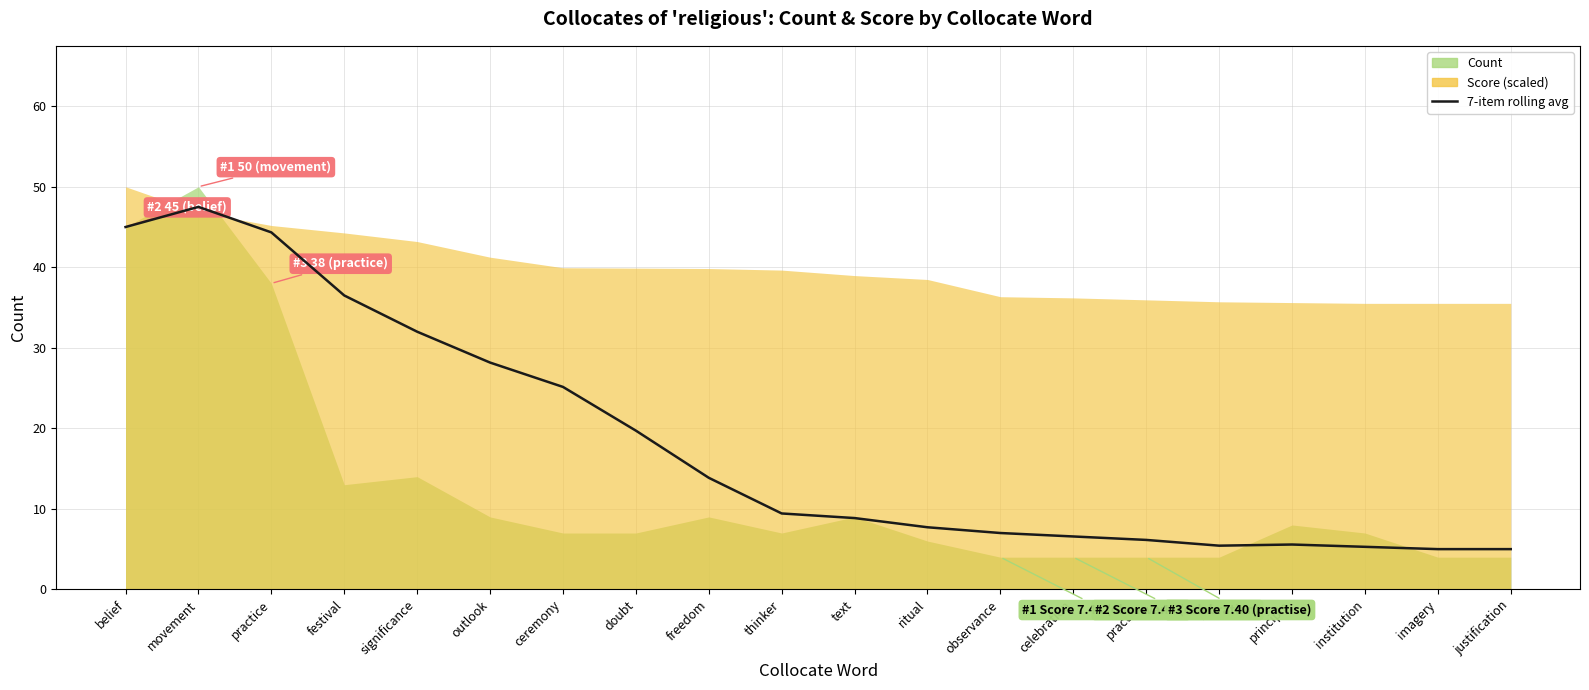

What is the change in value from ceremony to imagery?

-20.1